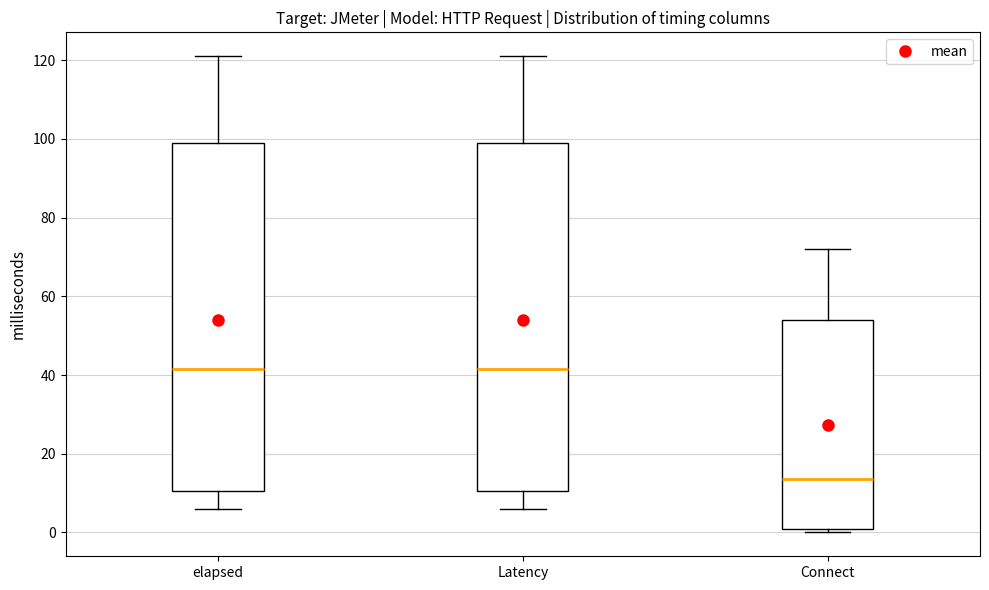

Where is the upper edge of the box for Latency on the y-axis? The values are not printed on the chart, so give them approximately, as read against the axis.

100